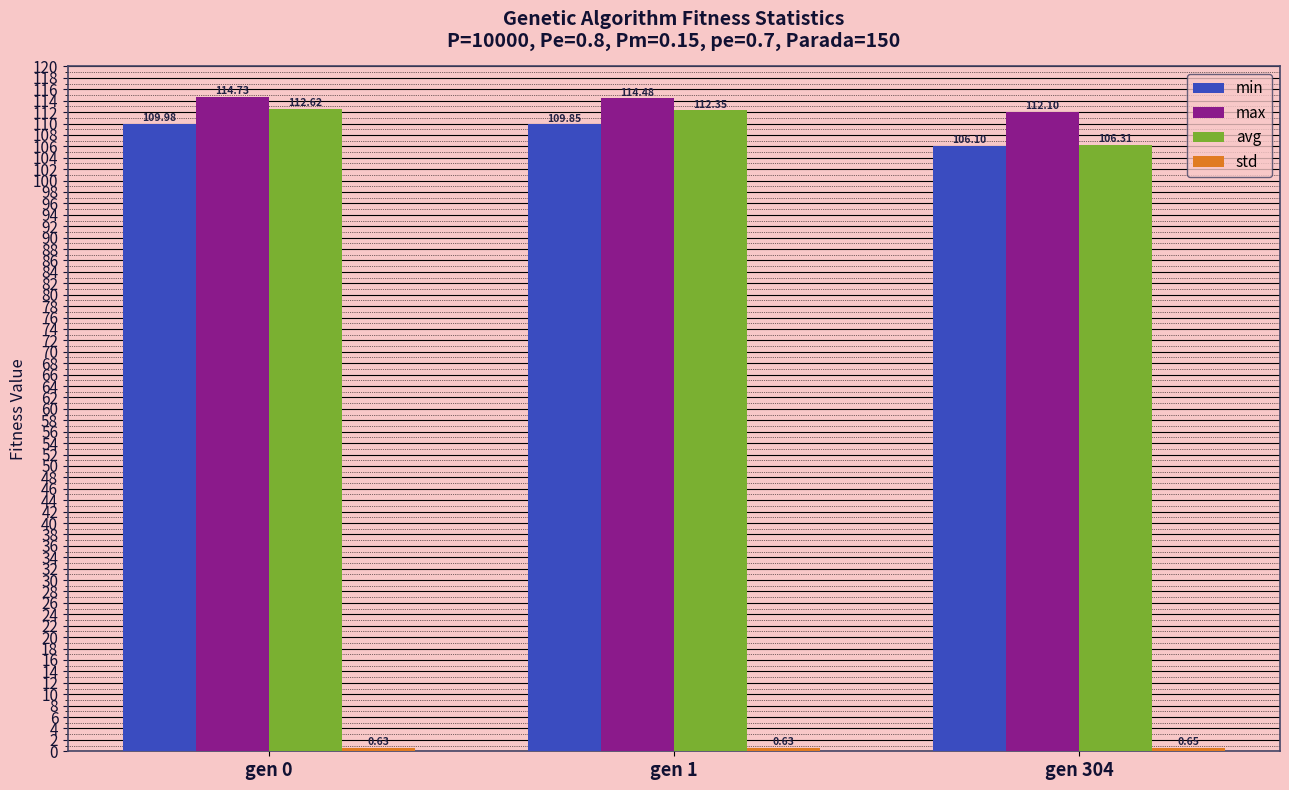

Rank the categories by min value from lowest to highest.

gen 304, gen 1, gen 0